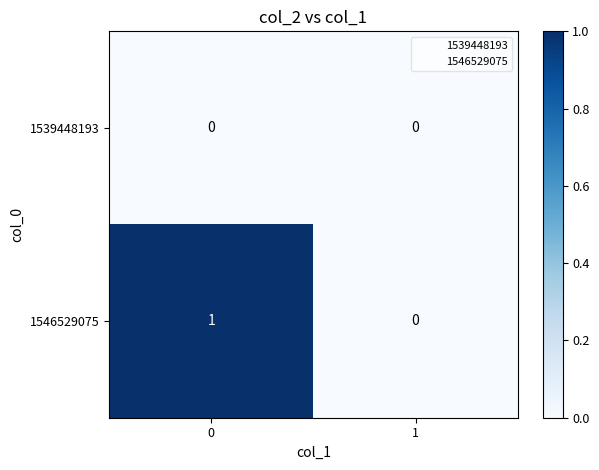

True or false: 1546529075 has a value of 1 at 0.

True